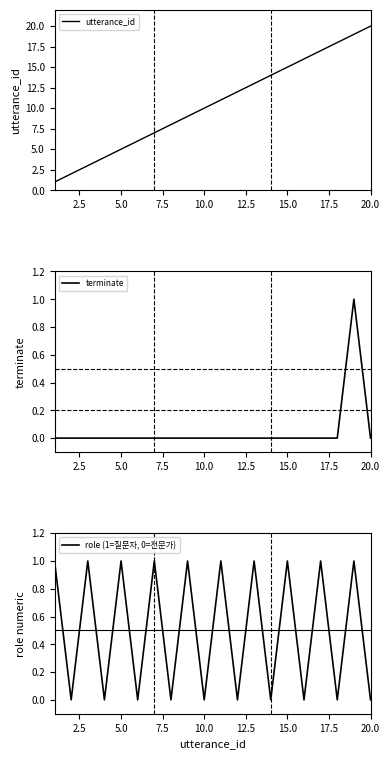

The terminate series shows 1 at 15.0. True or false?

False